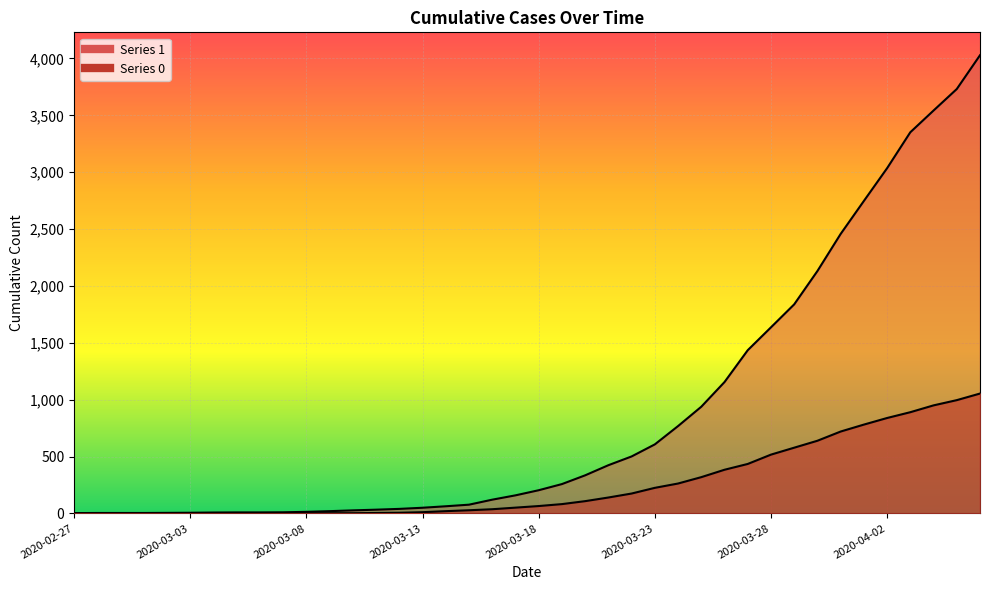

How many lines are shown in the chart?

2